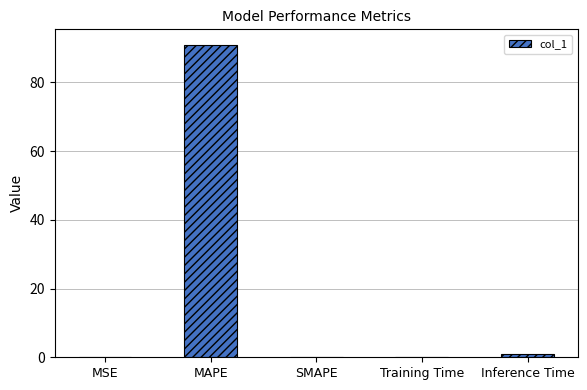

The chart shows a value of 56.0 at MAPE. True or false?

False